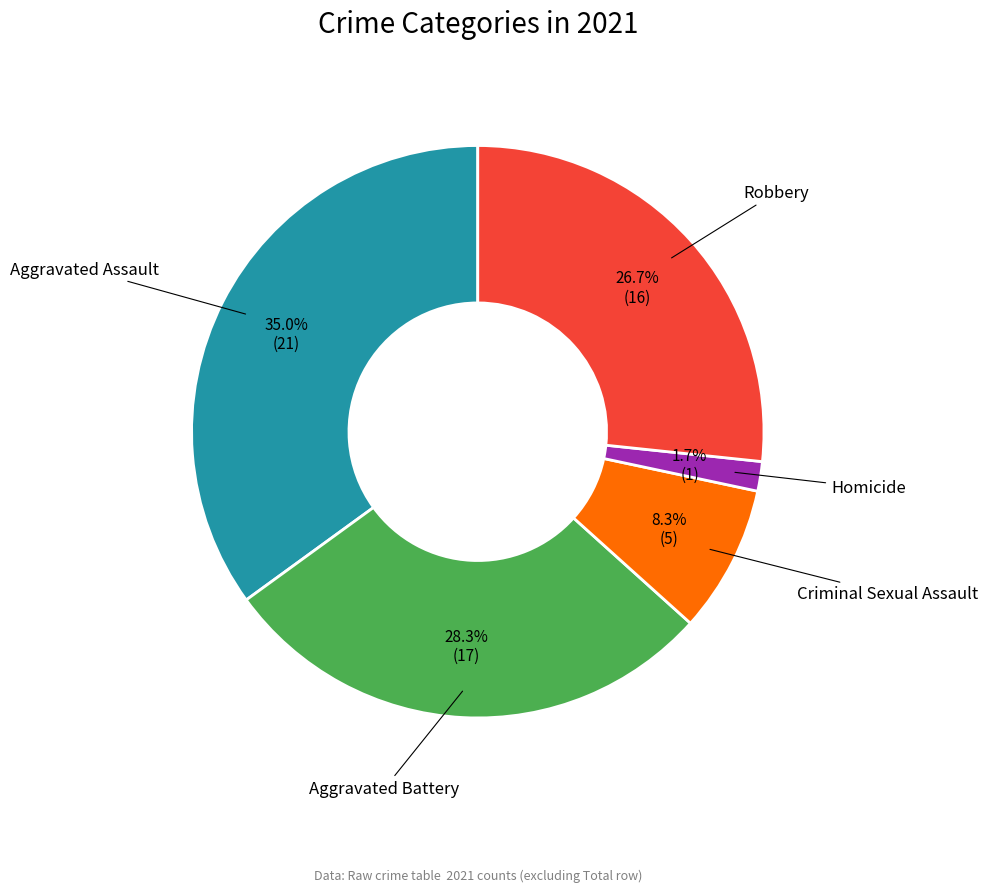

Is there any slice that represents more than half of the pie?

No